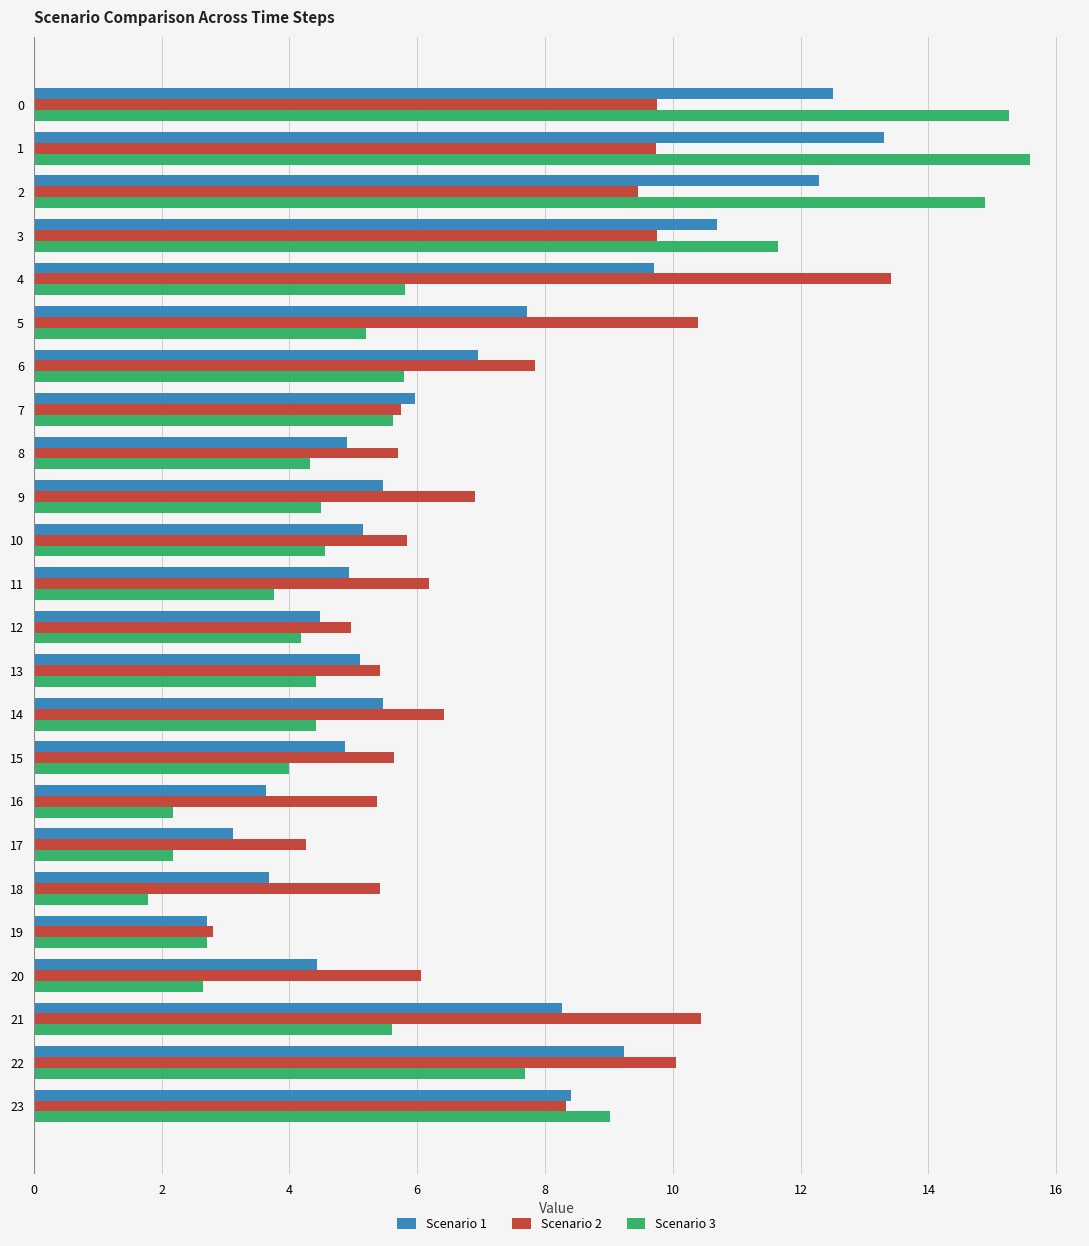

What is the minimum value for Scenario 3?

1.8